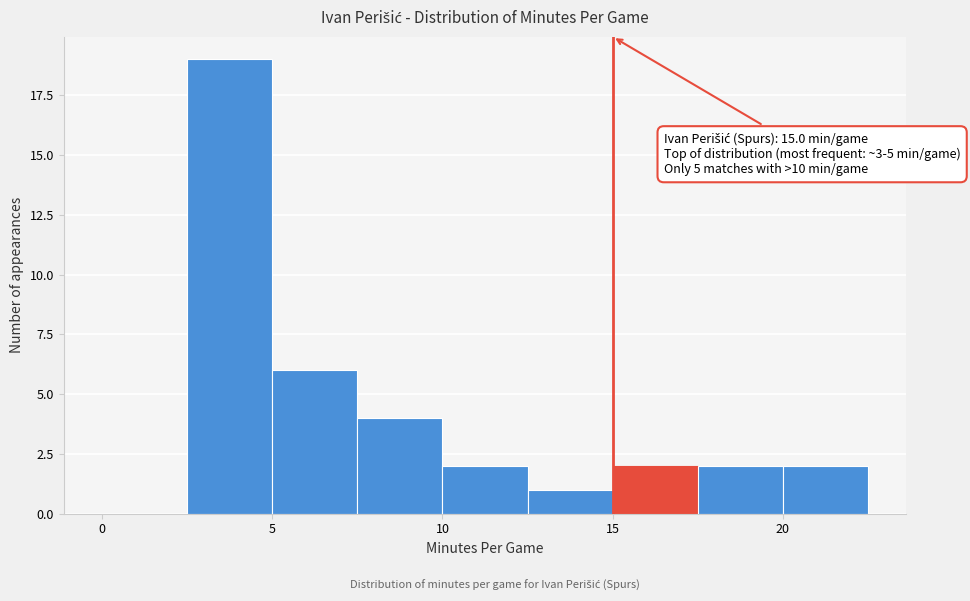

Over which range of the x-axis is the bar tallest?

2.5 to 5.0